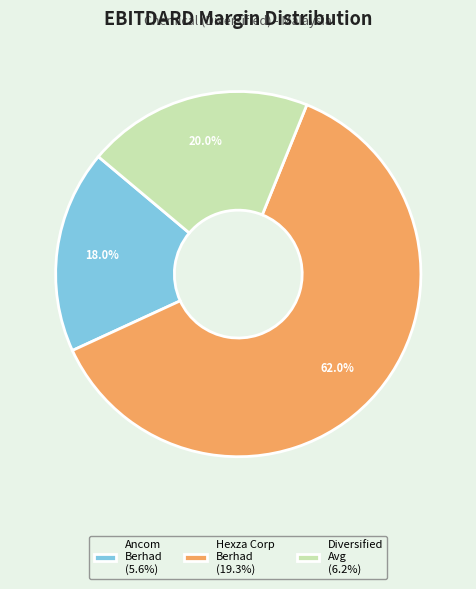

Which slice is the smallest?

Ancom Berhad (5.6%)